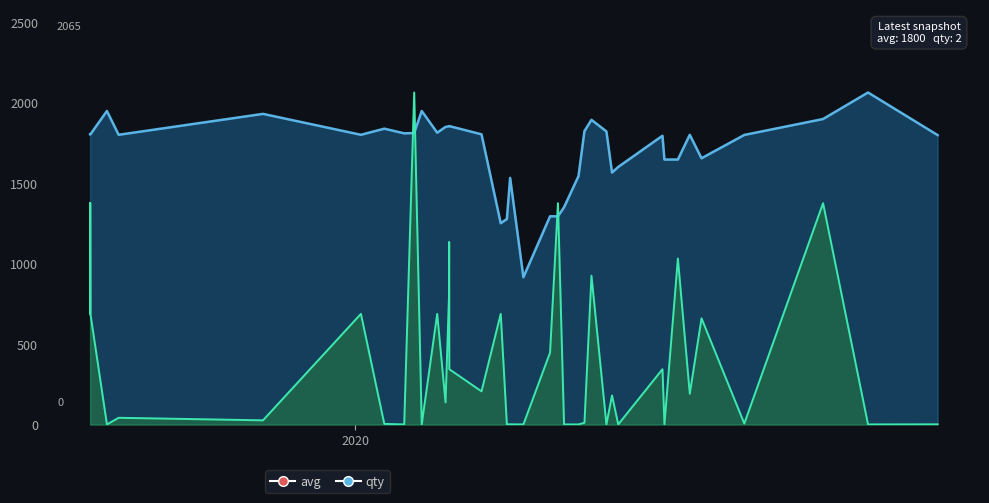

What is the difference between the maximum and minimum values in the qty series?

2064.3